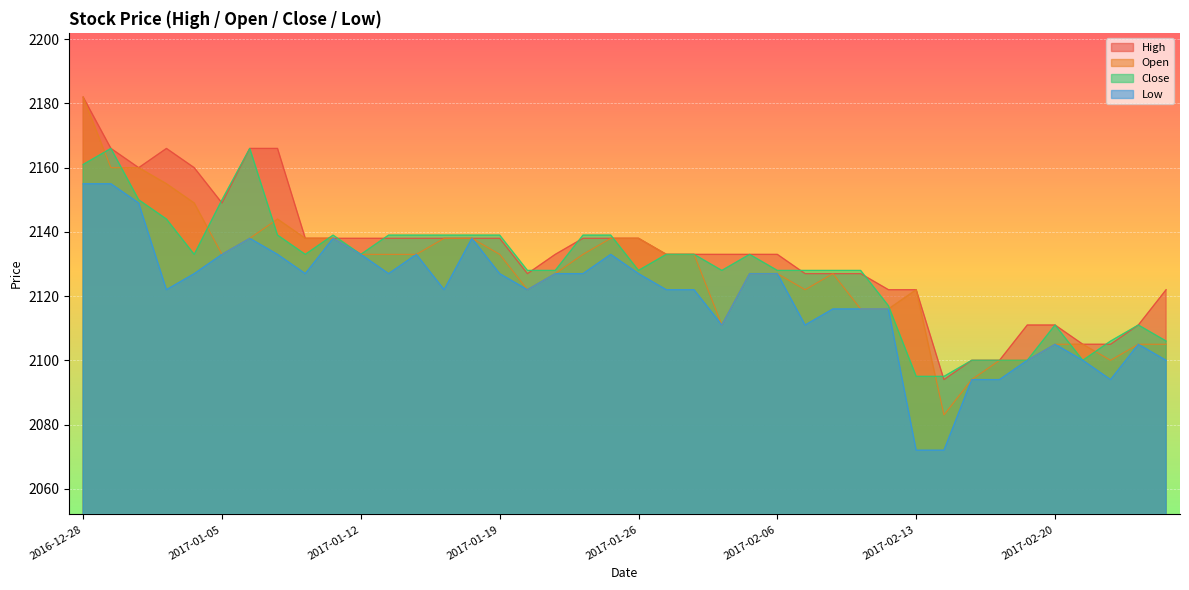

At which category does Close reach its first local valley?

2017-01-04